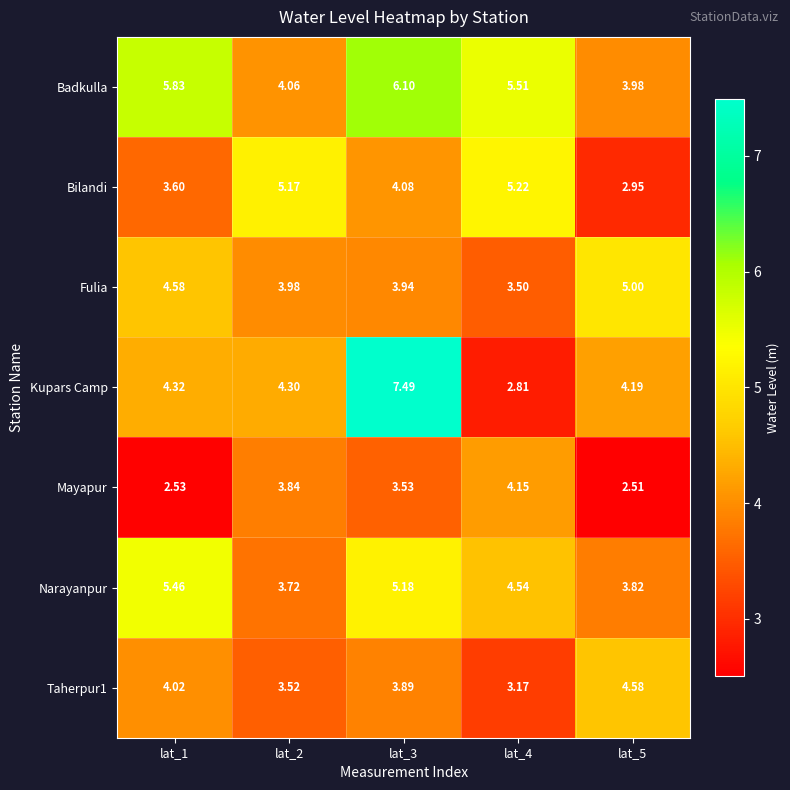

Which series has the largest total across all categories?

Badkulla